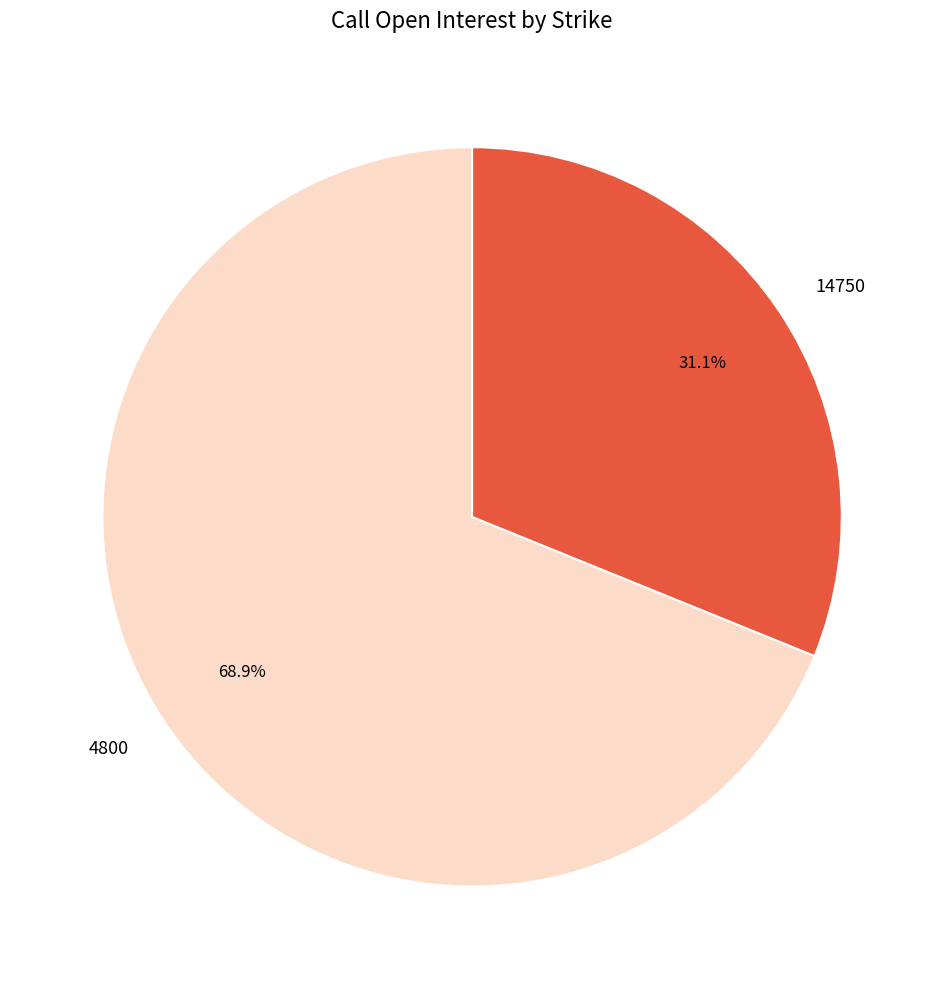

Is it true that 14750 is 41% of the pie?

False